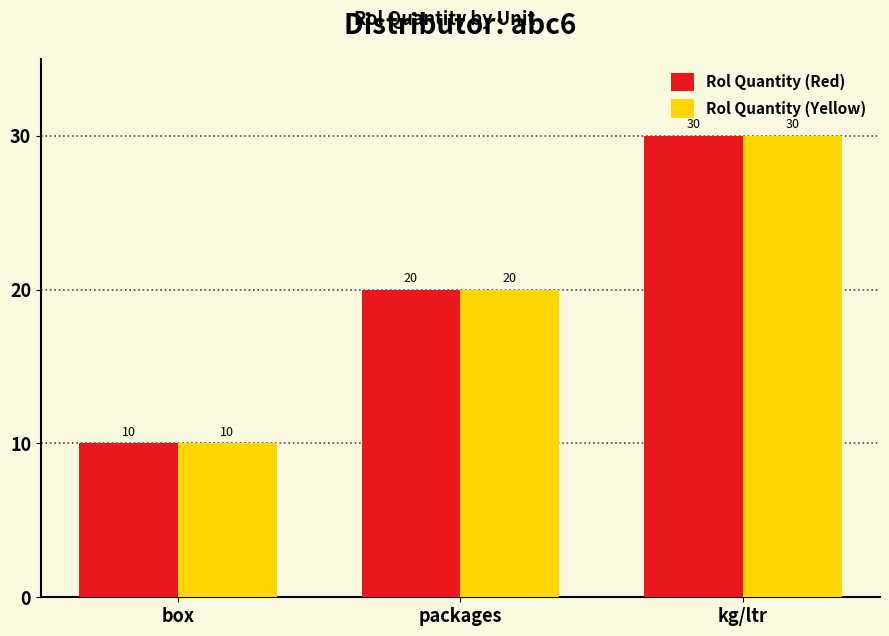

Rank the categories by Rol Quantity (Yellow) value from lowest to highest.

box, packages, kg/ltr